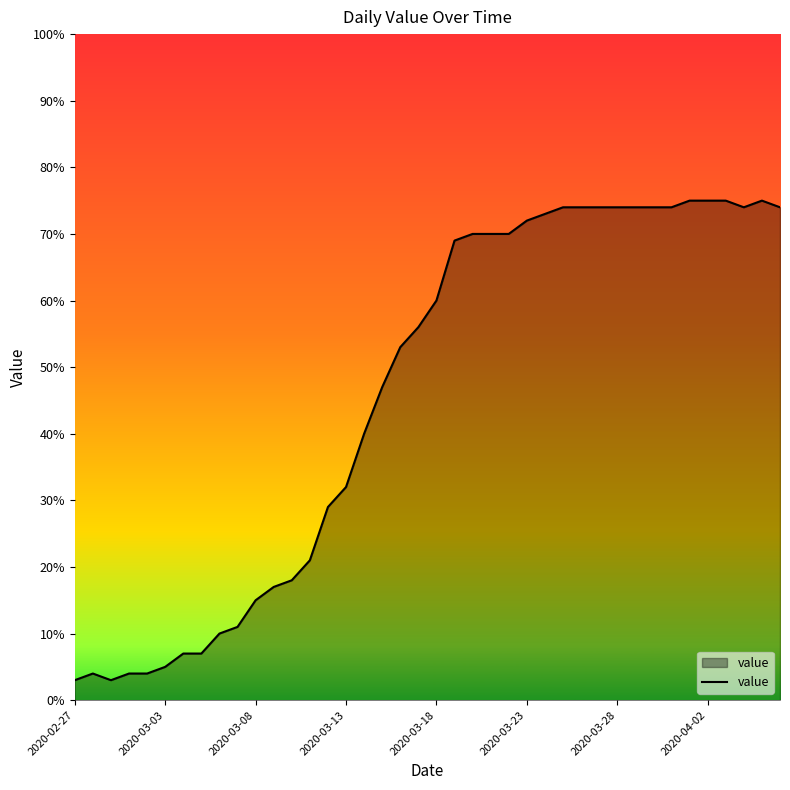

What is the difference between the maximum and minimum values?

72